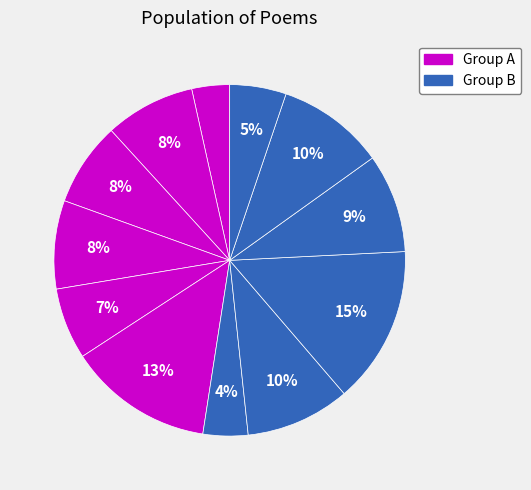

How many segments does this pie chart have?

12